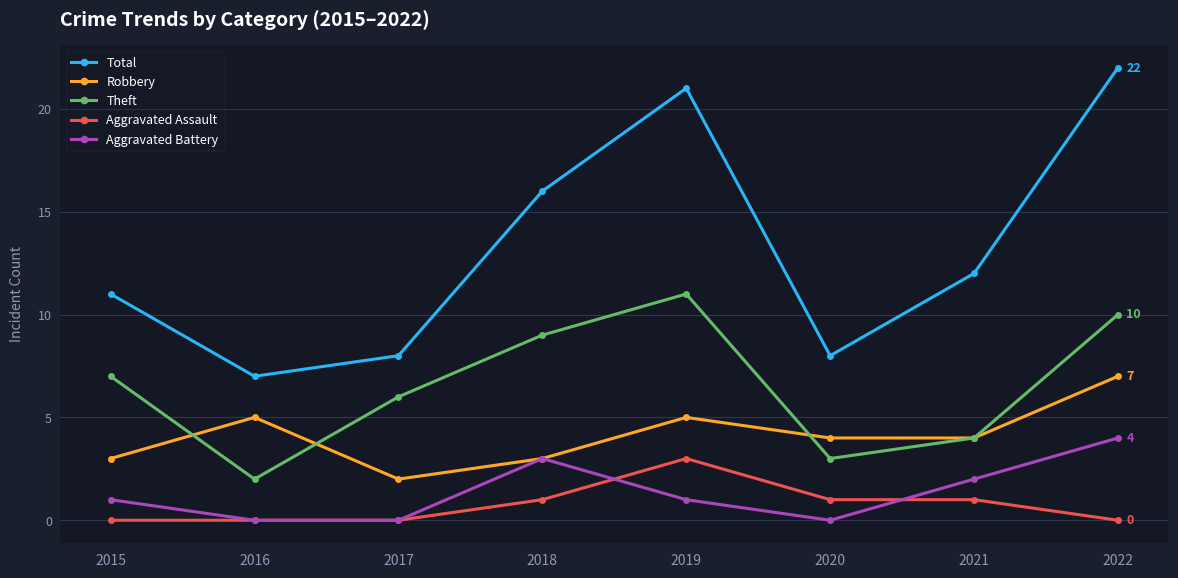

What is the difference between the maximum and second lowest values in the Total series?

14